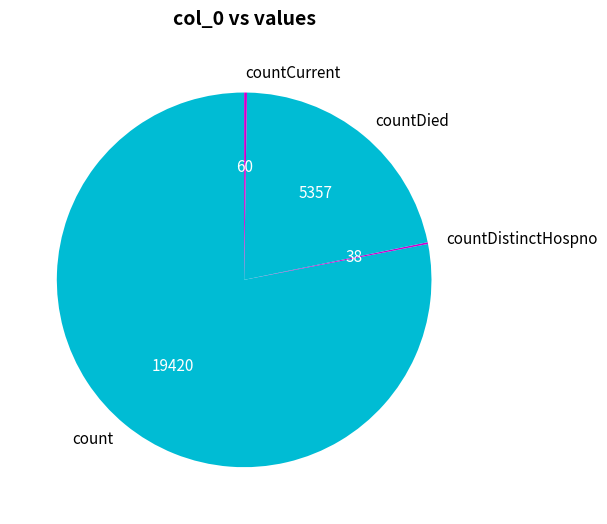

The countDied slice represents 22% of the pie. True or false?

True